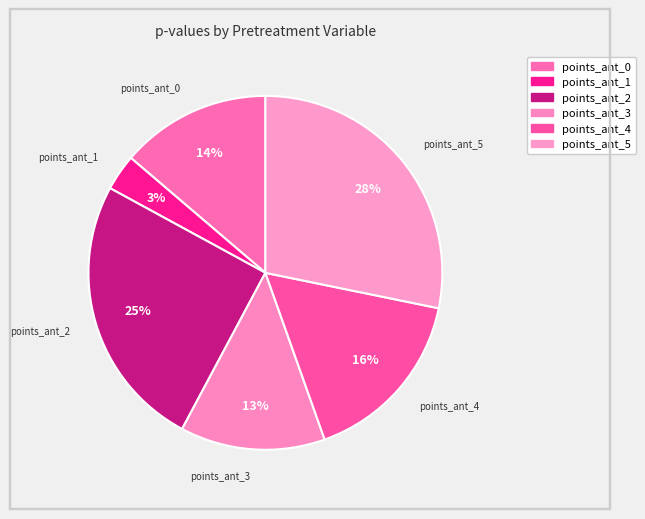

To the nearest percent, what percentage of the pie is points_ant_1?

3%